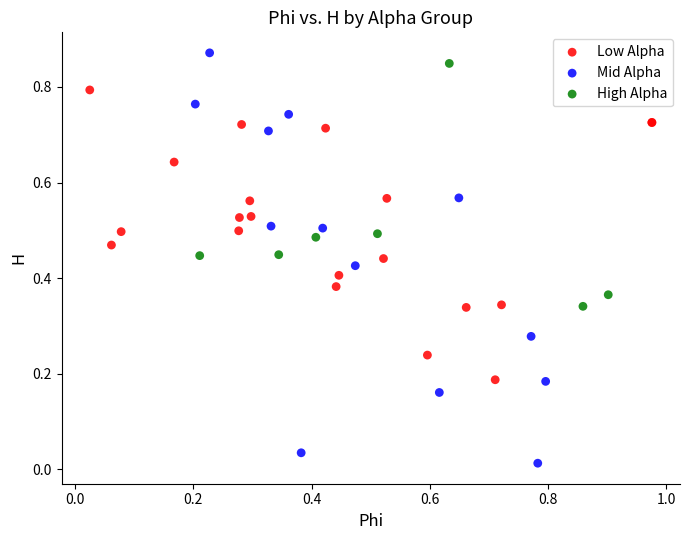

Which series reaches the minimum Y coordinate?

Mid Alpha